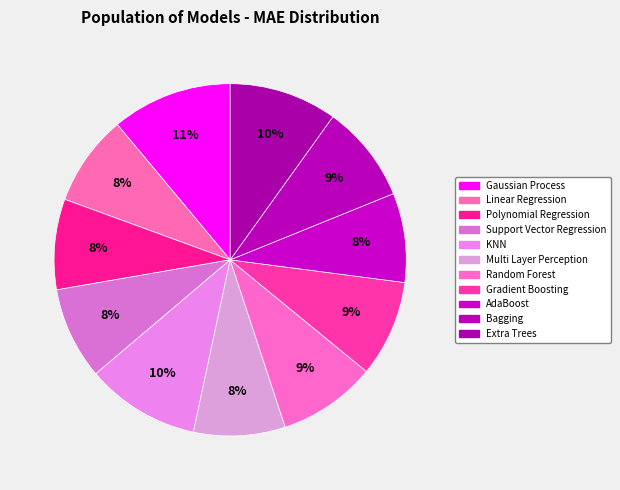

To the nearest percent, what portion does Gradient Boosting represent?

9%